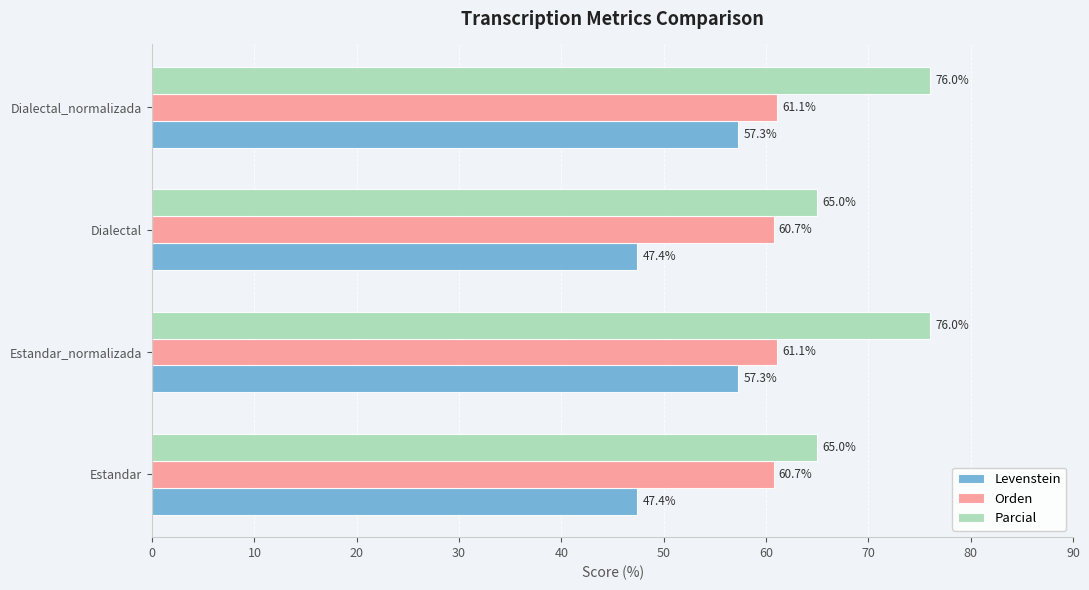

List the series in order of their peak value, lowest first.

Levenstein, Orden, Parcial